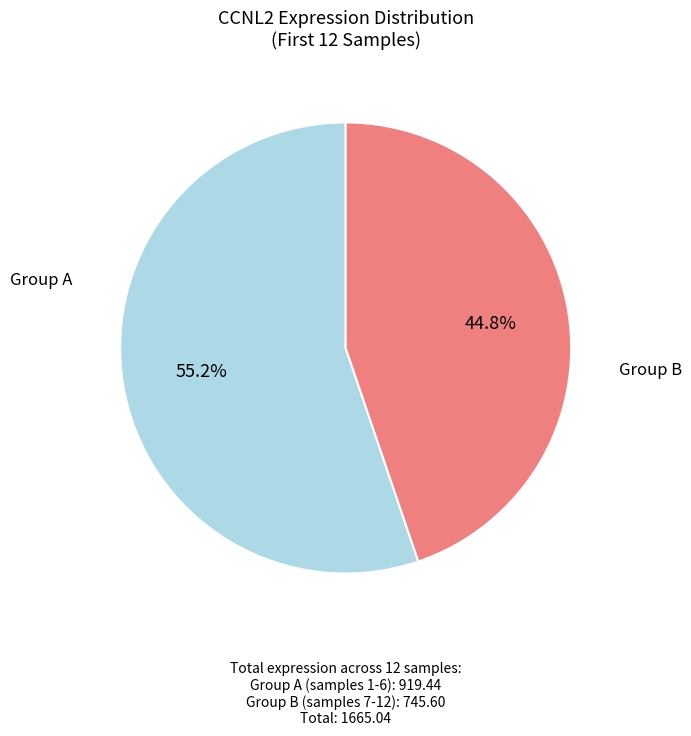

Does any single category account for the majority?

Yes